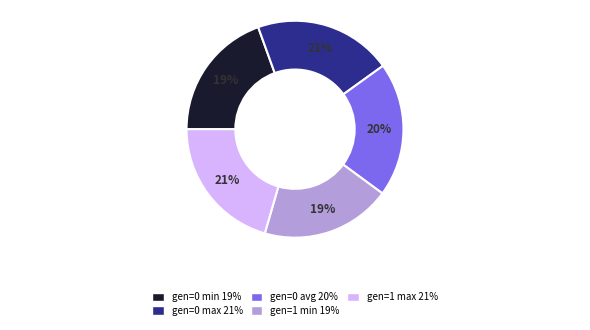

To the nearest percent, what portion does gen=0 avg represent?

20%